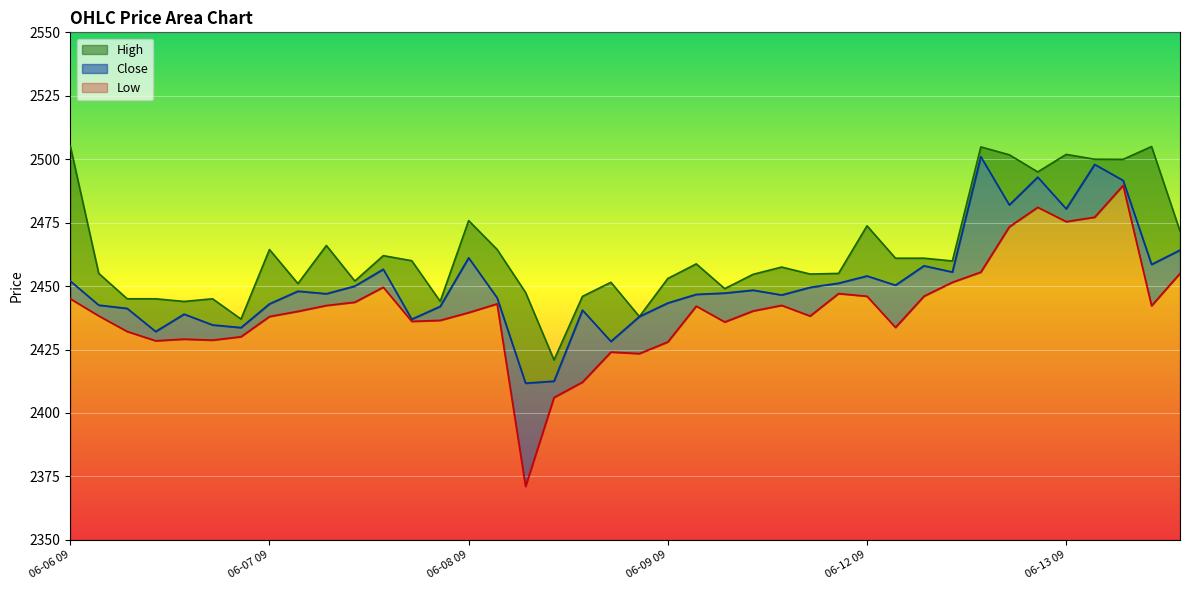

Which series has the largest total across all categories?

High